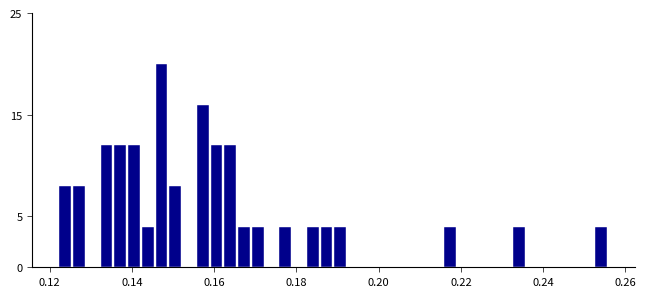

Read against the x-axis, roughly where is the centre of the tallest bar?

0.148